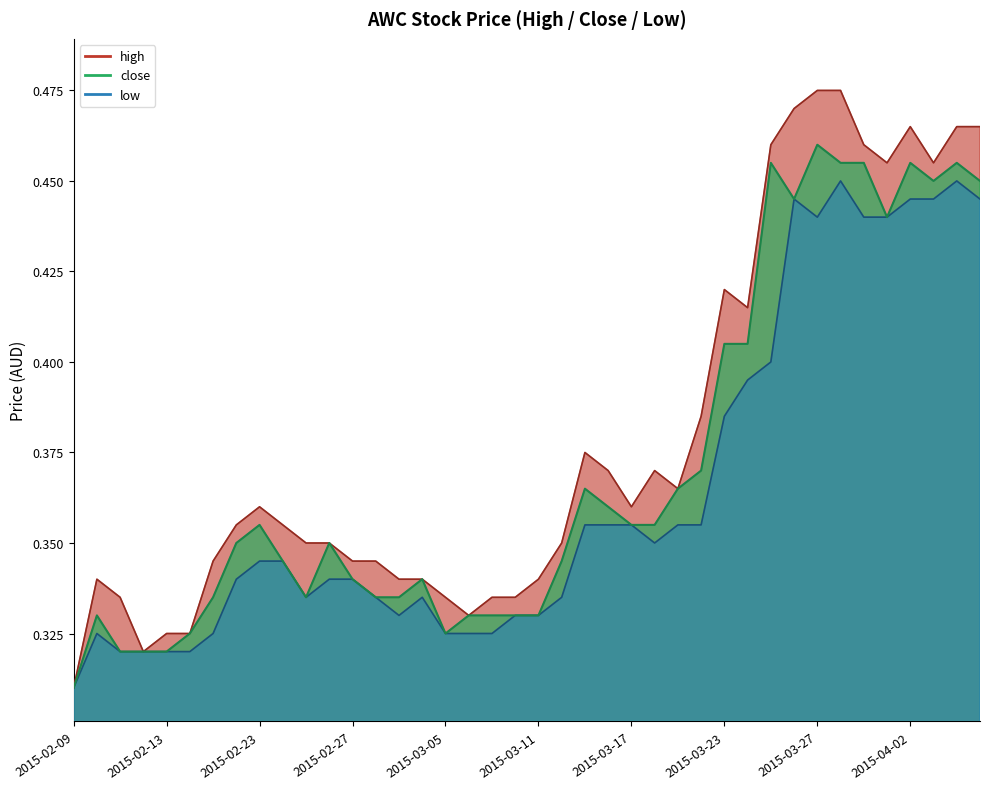

Reading right to left, list all the values displayed in this chart.

high: 2015-04-07=0.5	2015-04-06=0.5	2015-04-03=0.5	2015-04-02=0.5	2015-04-01=0.5	2015-03-31=0.5	2015-03-30=0.5	2015-03-27=0.5	2015-03-26=0.5	2015-03-25=0.5	2015-03-24=0.4	2015-03-23=0.4	2015-03-20=0.4	2015-03-19=0.4	2015-03-18=0.4	2015-03-17=0.4	2015-03-16=0.4	2015-03-13=0.4	2015-03-12=0.3	2015-03-11=0.3	2015-03-10=0.3	2015-03-09=0.3	2015-03-06=0.3	2015-03-05=0.3	2015-03-04=0.3	2015-03-03=0.3	2015-03-02=0.3	2015-02-27=0.3	2015-02-26=0.3	2015-02-25=0.3	2015-02-24=0.4	2015-02-23=0.4	2015-02-18=0.4	2015-02-17=0.3	2015-02-16=0.3	2015-02-13=0.3	2015-02-12=0.3	2015-02-11=0.3	2015-02-10=0.3	2015-02-09=0.3
close: 2015-04-07=0.5	2015-04-06=0.5	2015-04-03=0.5	2015-04-02=0.5	2015-04-01=0.4	2015-03-31=0.5	2015-03-30=0.5	2015-03-27=0.5	2015-03-26=0.4	2015-03-25=0.5	2015-03-24=0.4	2015-03-23=0.4	2015-03-20=0.4	2015-03-19=0.4	2015-03-18=0.4	2015-03-17=0.4	2015-03-16=0.4	2015-03-13=0.4	2015-03-12=0.3	2015-03-11=0.3	2015-03-10=0.3	2015-03-09=0.3	2015-03-06=0.3	2015-03-05=0.3	2015-03-04=0.3	2015-03-03=0.3	2015-03-02=0.3	2015-02-27=0.3	2015-02-26=0.3	2015-02-25=0.3	2015-02-24=0.3	2015-02-23=0.4	2015-02-18=0.3	2015-02-17=0.3	2015-02-16=0.3	2015-02-13=0.3	2015-02-12=0.3	2015-02-11=0.3	2015-02-10=0.3	2015-02-09=0.3
low: 2015-04-07=0.4	2015-04-06=0.5	2015-04-03=0.4	2015-04-02=0.4	2015-04-01=0.4	2015-03-31=0.4	2015-03-30=0.5	2015-03-27=0.4	2015-03-26=0.4	2015-03-25=0.4	2015-03-24=0.4	2015-03-23=0.4	2015-03-20=0.4	2015-03-19=0.4	2015-03-18=0.3	2015-03-17=0.4	2015-03-16=0.4	2015-03-13=0.4	2015-03-12=0.3	2015-03-11=0.3	2015-03-10=0.3	2015-03-09=0.3	2015-03-06=0.3	2015-03-05=0.3	2015-03-04=0.3	2015-03-03=0.3	2015-03-02=0.3	2015-02-27=0.3	2015-02-26=0.3	2015-02-25=0.3	2015-02-24=0.3	2015-02-23=0.3	2015-02-18=0.3	2015-02-17=0.3	2015-02-16=0.3	2015-02-13=0.3	2015-02-12=0.3	2015-02-11=0.3	2015-02-10=0.3	2015-02-09=0.3